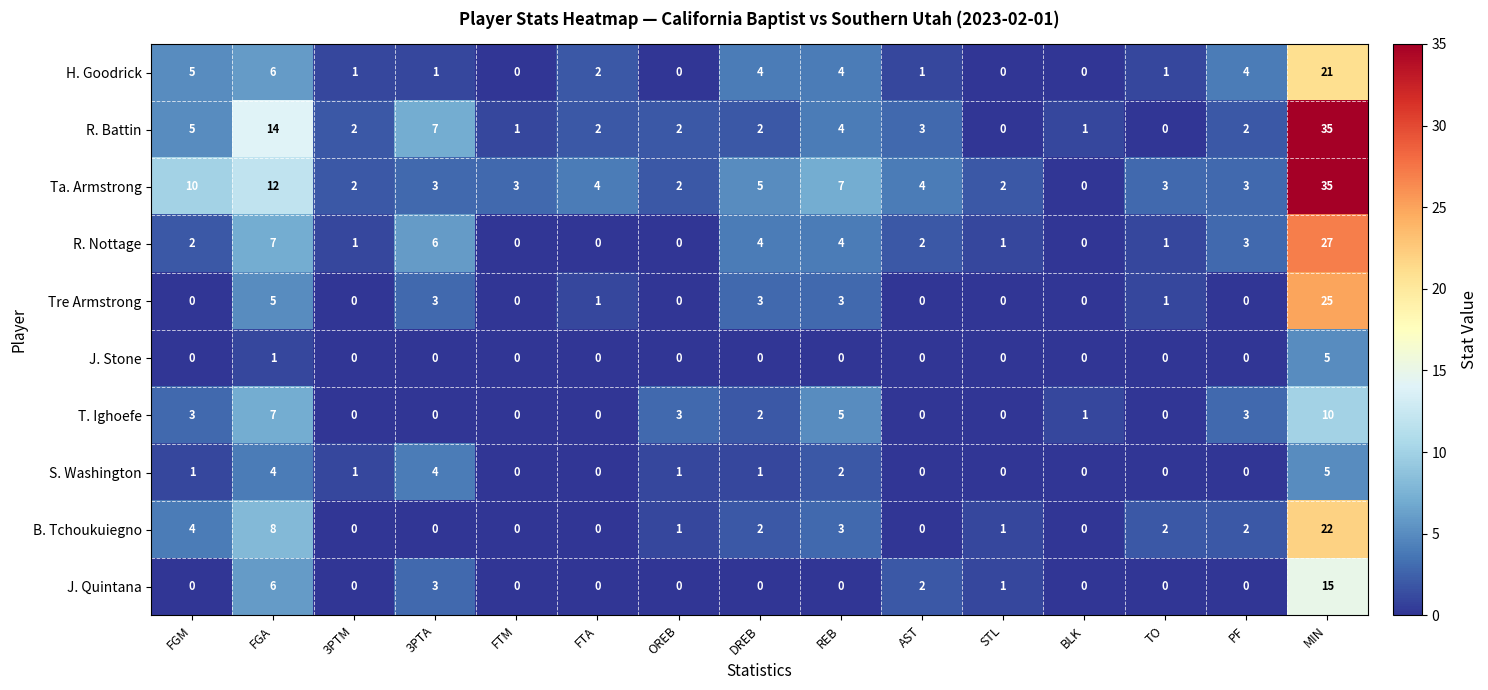

Between FGM and 3PTM, which series saw the biggest shift?

Ta. Armstrong